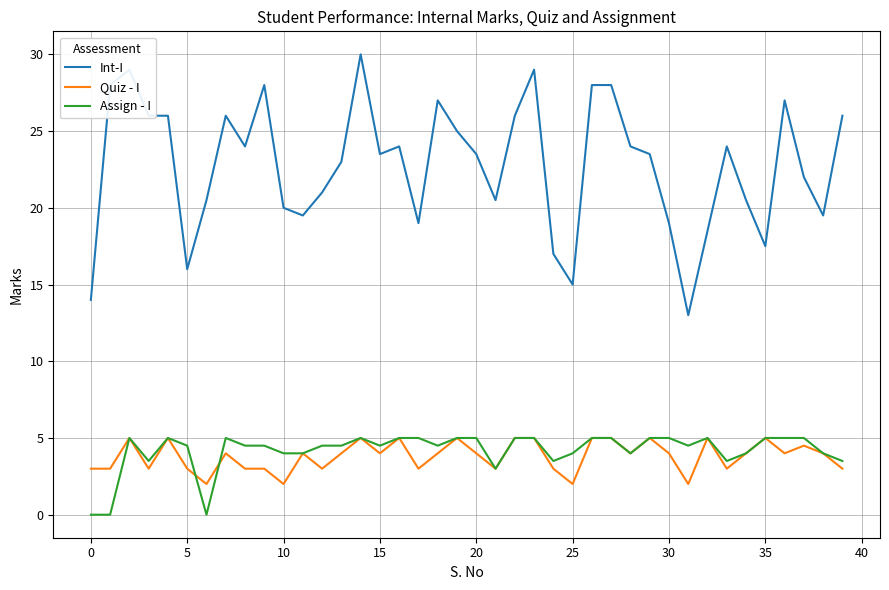

Which series has the widest spread of values?

Int-I